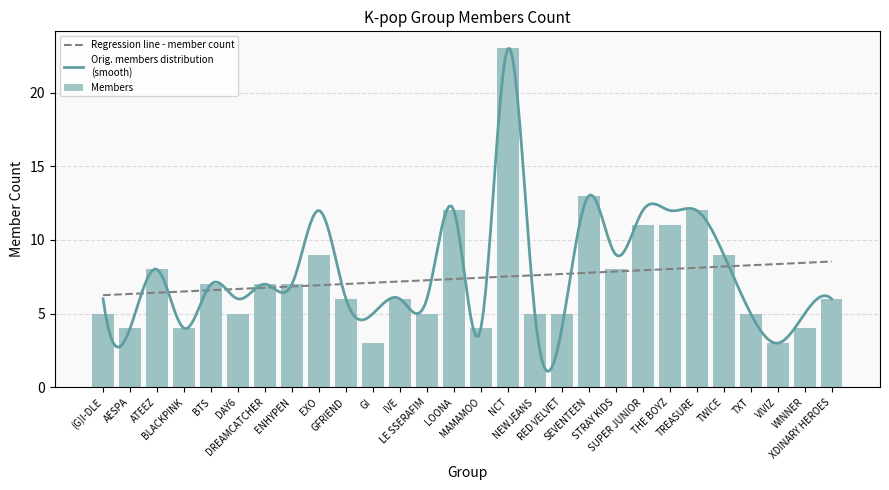

List the labels in order of value, smallest first.

GI, VIVIZ, AESPA, BLACKPINK, MAMAMOO, WINNER, (G)I-DLE, DAY6, LE SSERAFIM, NEWJEANS, RED VELVET, TXT, GFRIEND, IVE, XDINARY HEROES, BTS, DREAMCATCHER, ENHYPEN, ATEEZ, STRAY KIDS, EXO, TWICE, SUPER JUNIOR, THE BOYZ, LOONA, TREASURE, SEVENTEEN, NCT